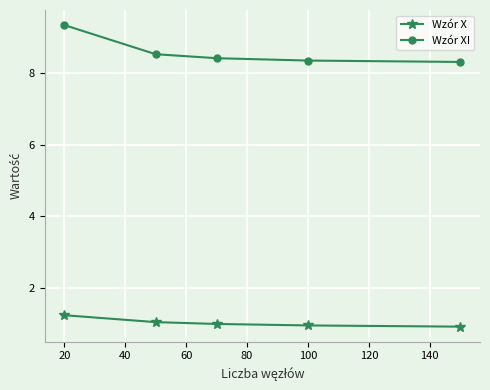

What is the value of the Wzór XI point at the 1st from the left?

9.3